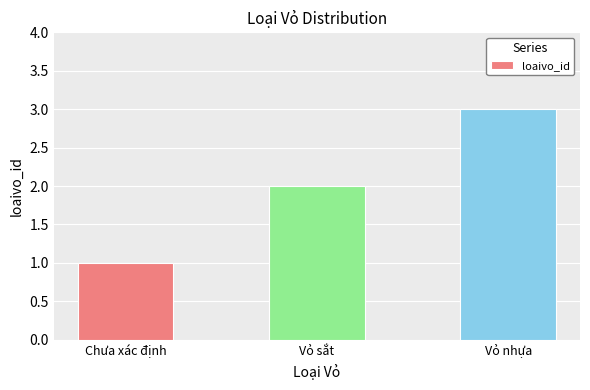

Rank the categories by value from highest to lowest.

Vỏ nhựa, Vỏ sắt, Chưa xác định